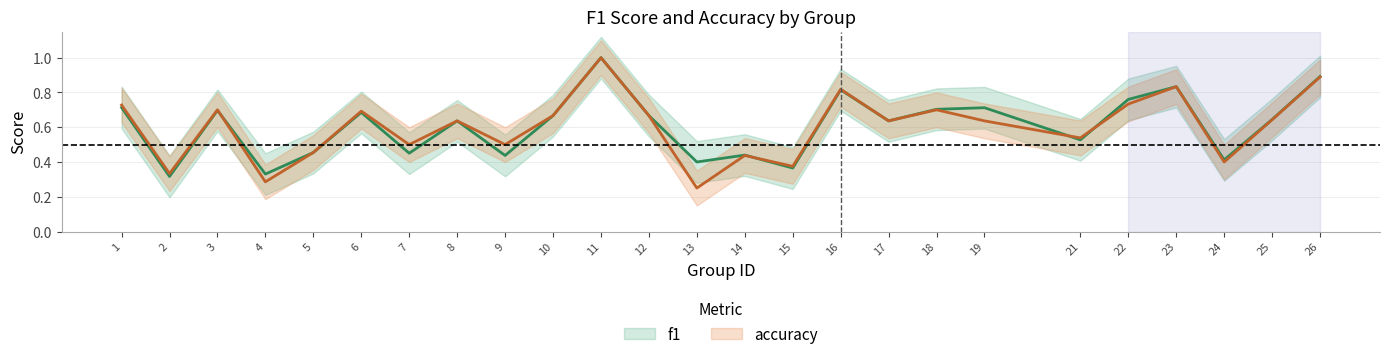

Count the f1 values in the range 0 to 1.

25